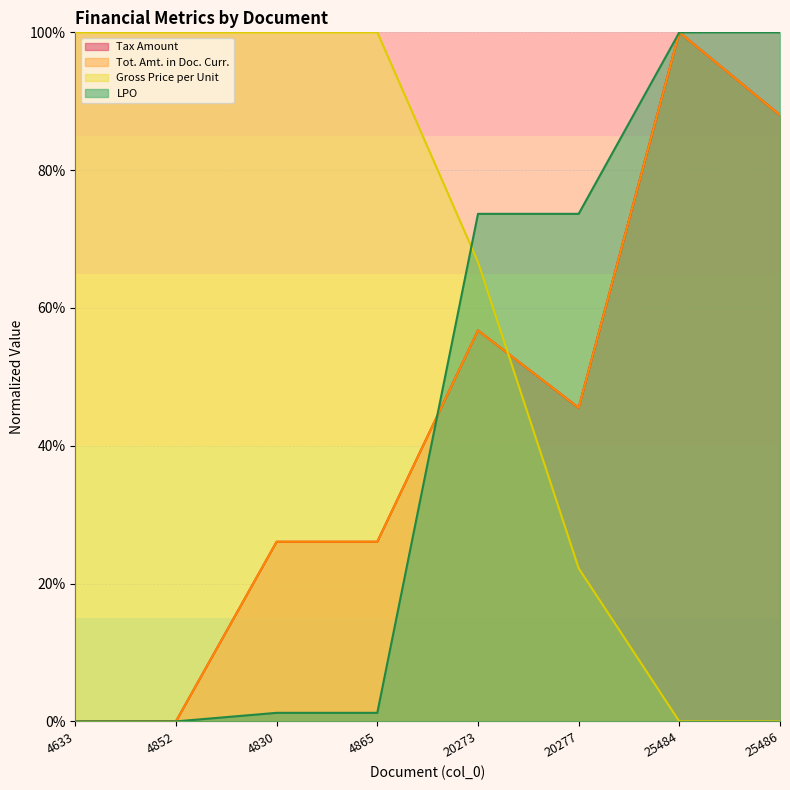

Where do LPO and Tot. Amt. in Doc. Curr. first cross each other?

4865 and 20273